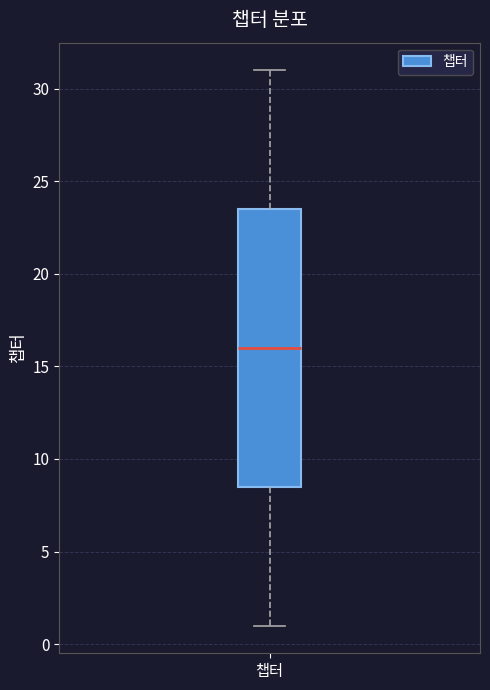

Read this box plot against the y-axis: the position of the median line, the range covered by the box, and the ends of both whiskers. The values are not printed on the chart, so give them approximately, as read against the axis.

median 16.0, box 8.5 to 23.5, whiskers 1.0 to 31.0